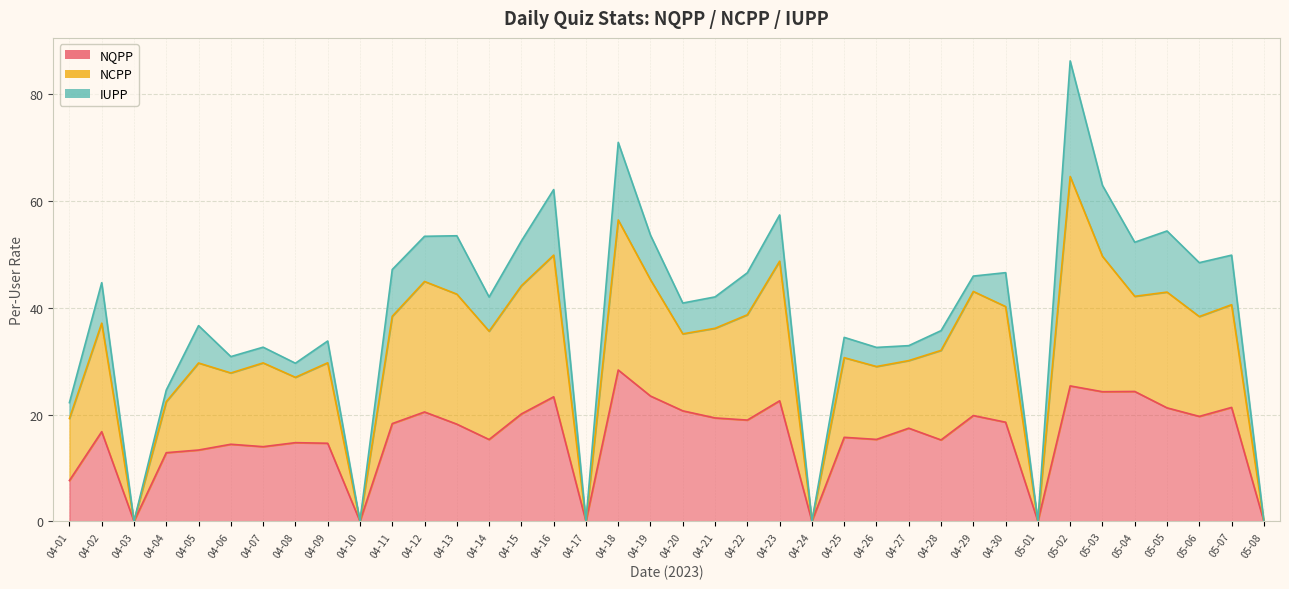

Which series has the widest spread of values?

NCPP